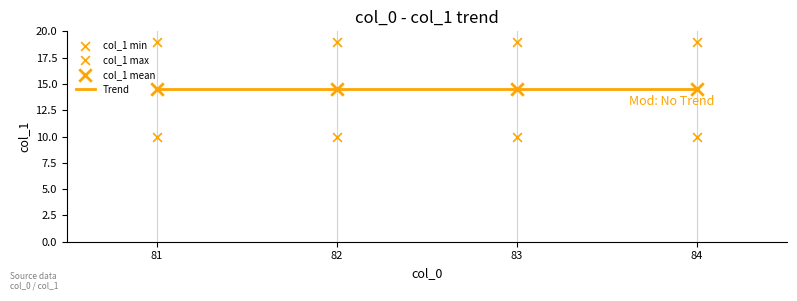

At which category is the sum across all series the highest?

81